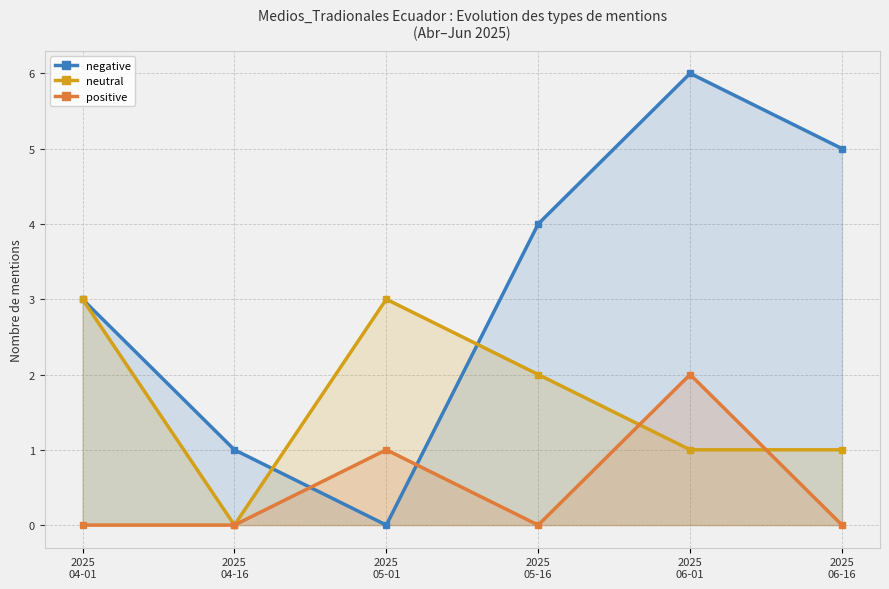

Rank the series at 2025
04-16 from highest to lowest value.

negative, neutral, positive